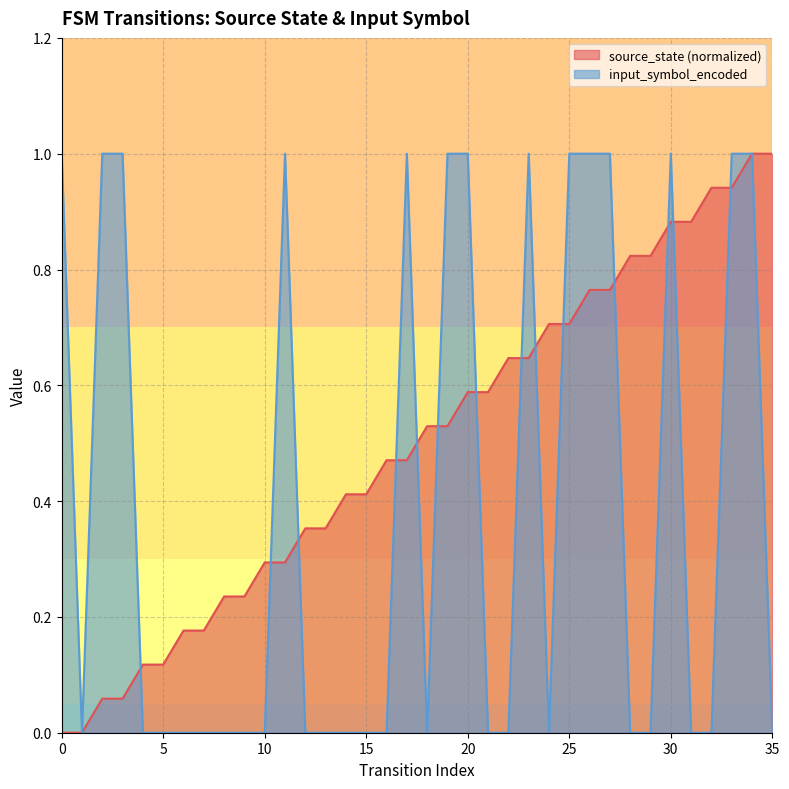

How many categories are shown in the chart?

36